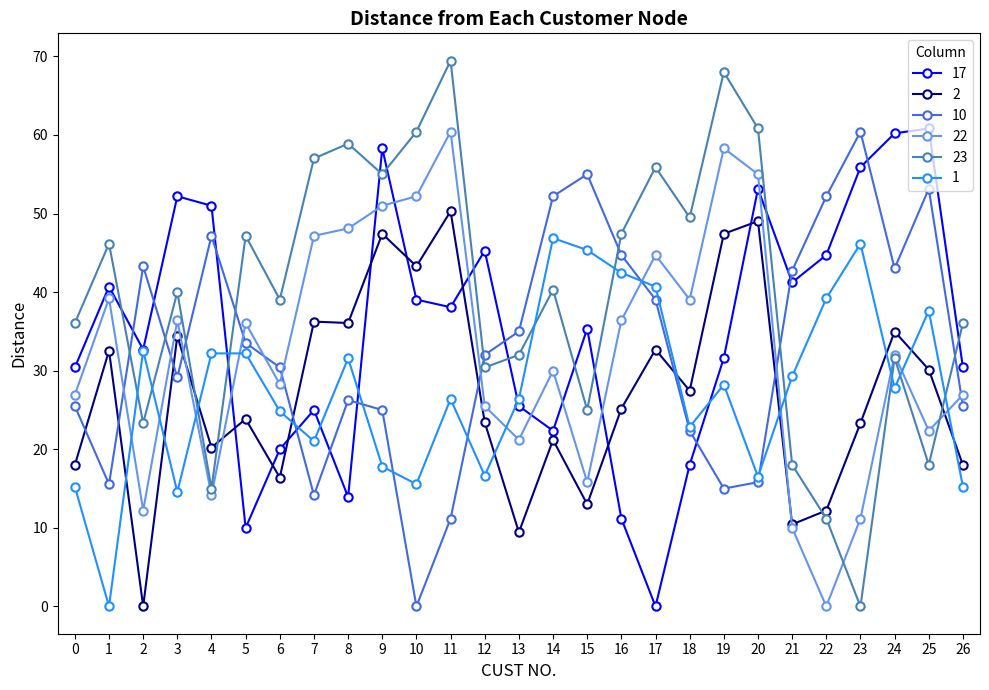

Which series has the largest total across all categories?

23